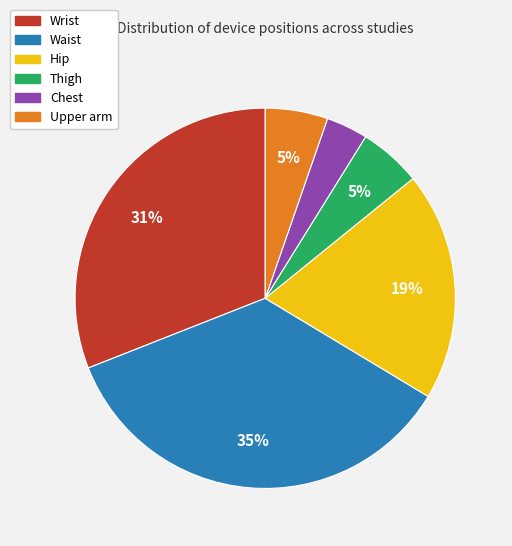

Combined, do Waist and Chest account for over 50%?

No